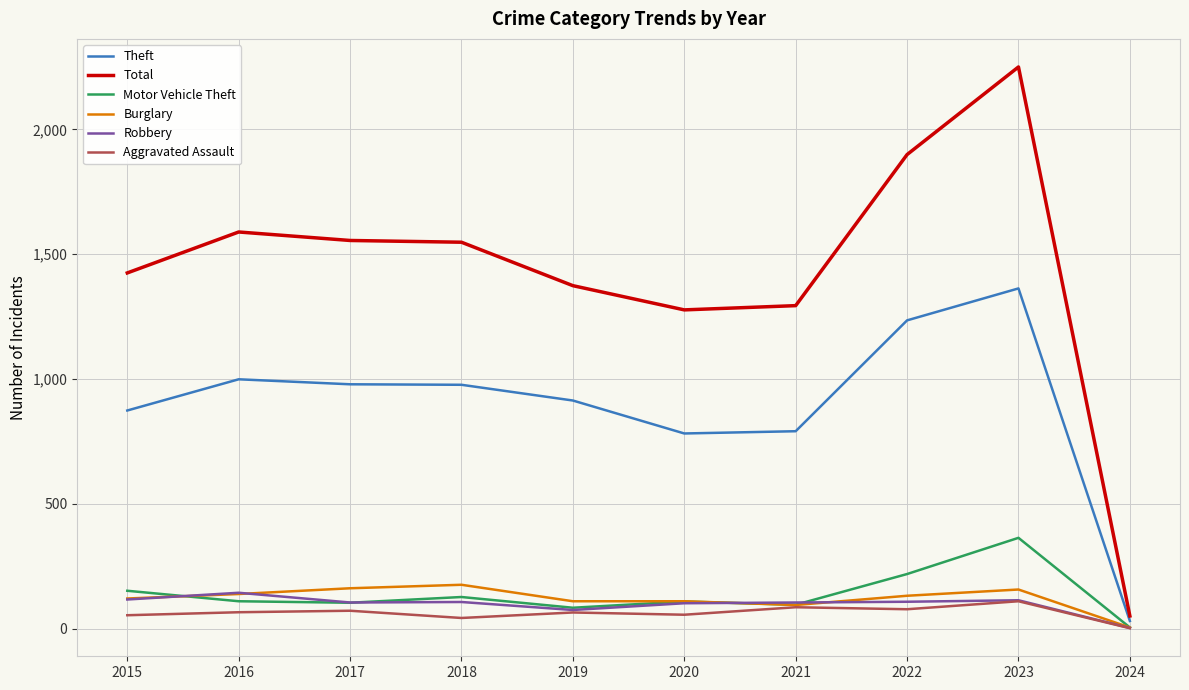

True or false: Total has more than 0 points higher than both neighbors.

True